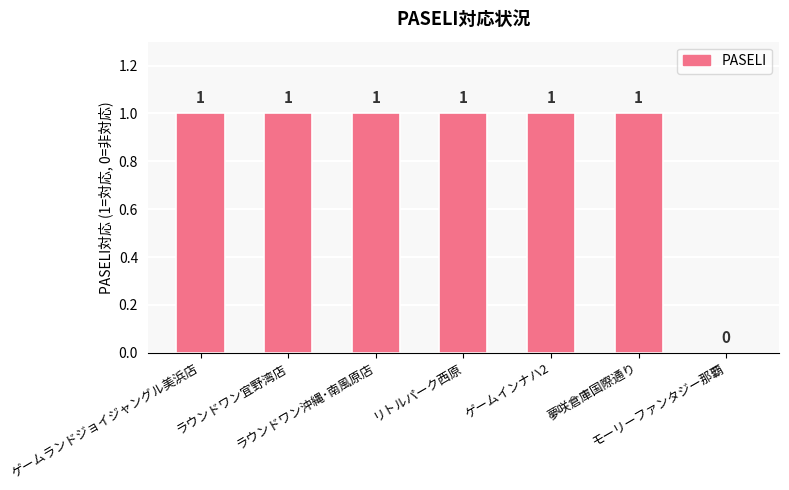

Does the chart contain stacked bars?

No